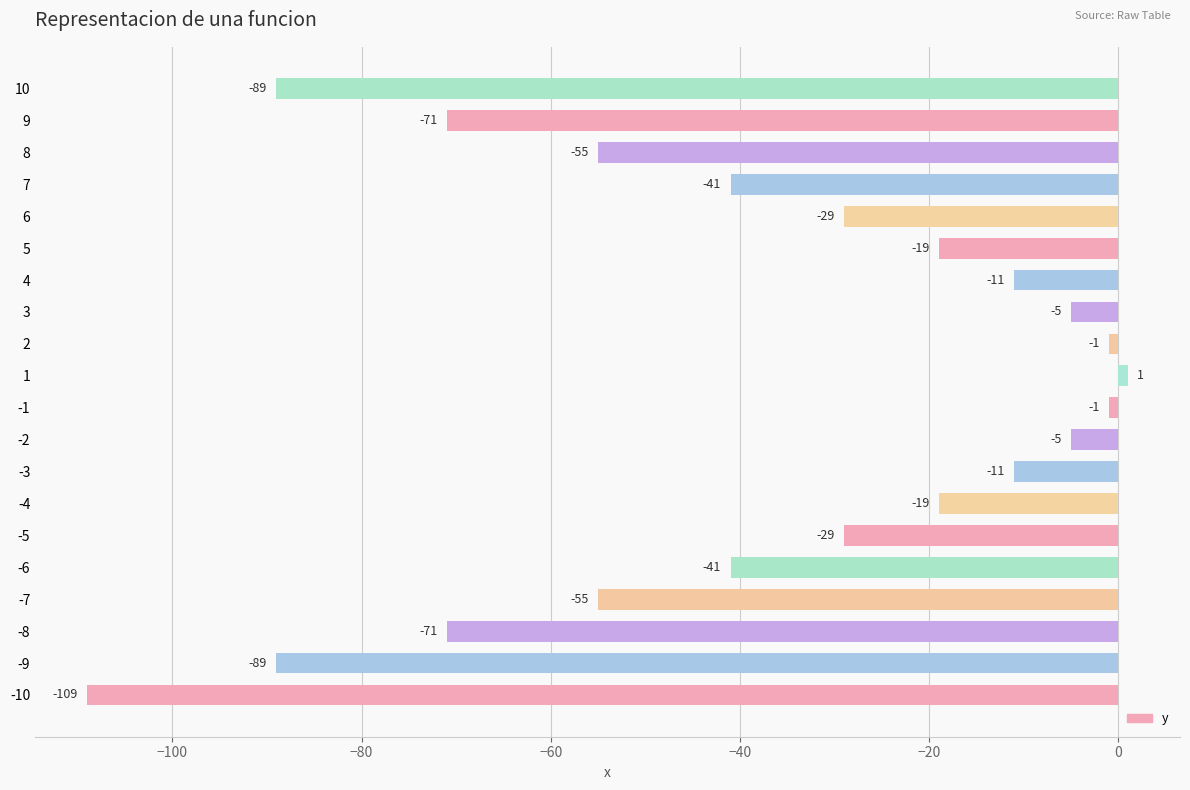

Reading bottom to top, list all the values displayed in this chart.

-10=-109	-9=-89	-8=-71	-7=-55	-6=-41	-5=-29	-4=-19	-3=-11	-2=-5	-1=-1	1=1	2=-1	3=-5	4=-11	5=-19	6=-29	7=-41	8=-55	9=-71	10=-89